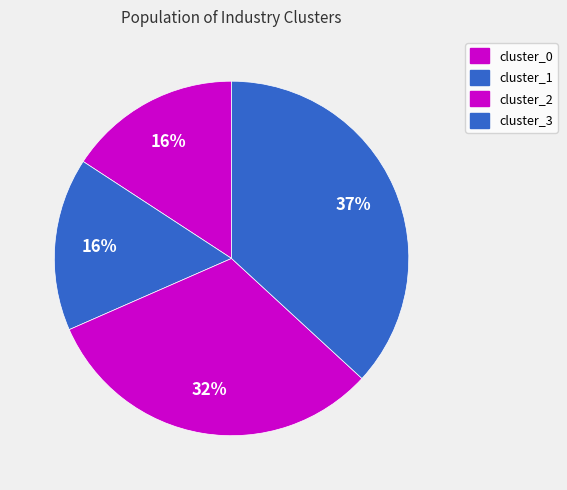

What is the largest slice in the pie chart?

cluster_3